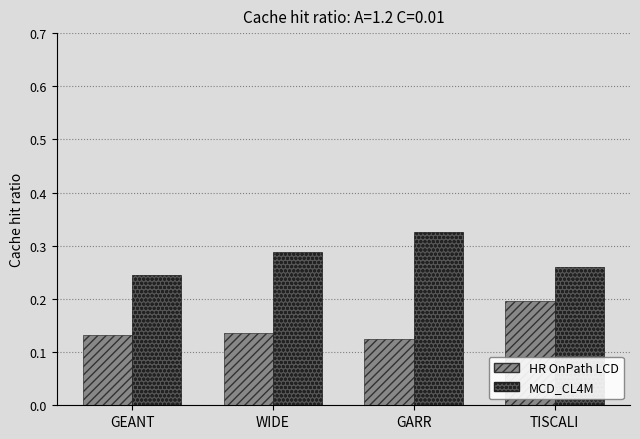

Rank the series at TISCALI from highest to lowest value.

MCD_CL4M, HR OnPath LCD